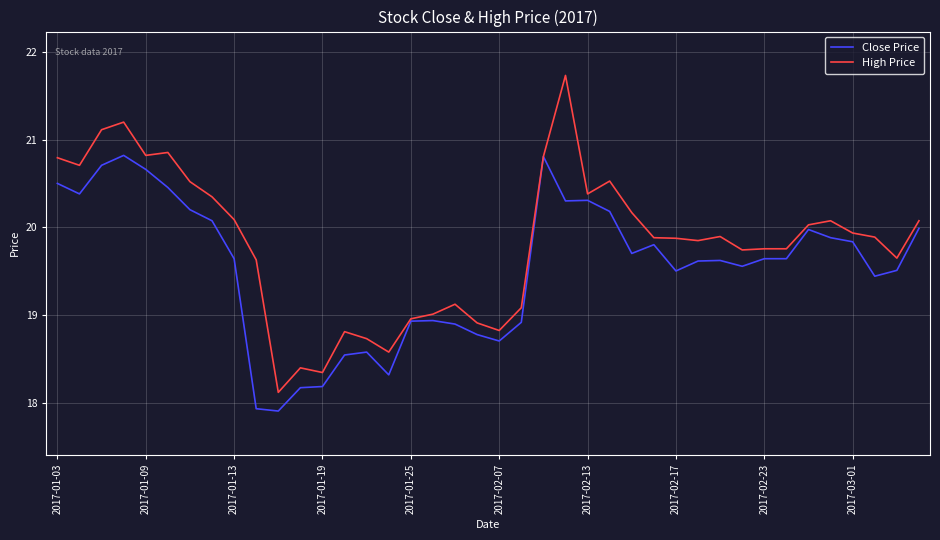

Which series has the widest spread of values?

High Price